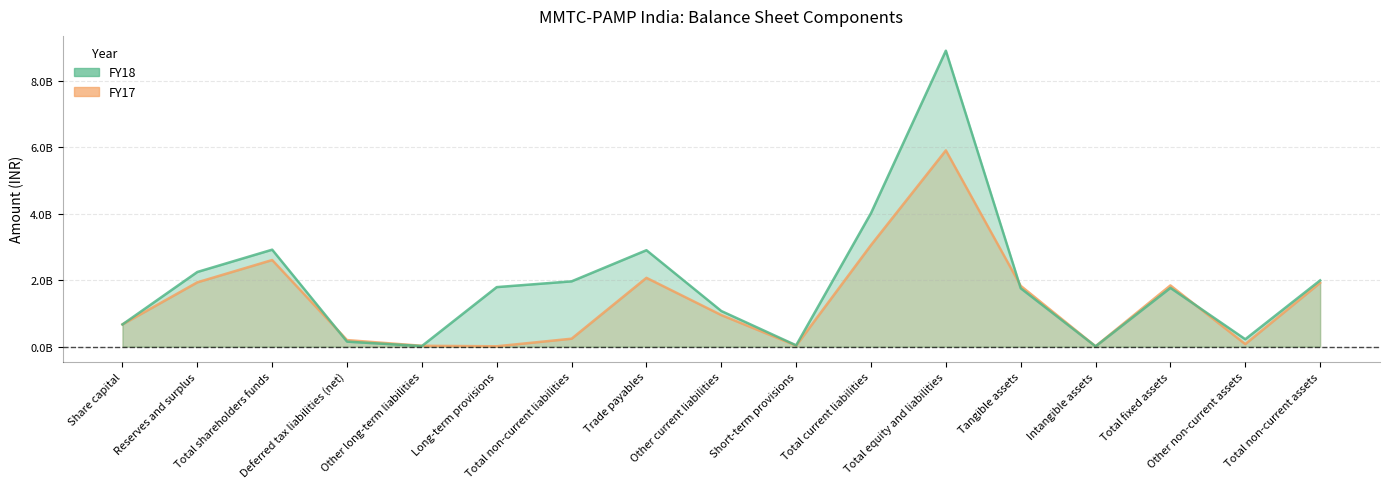

The FY17 series shows 161888132 at Share capital. True or false?

False